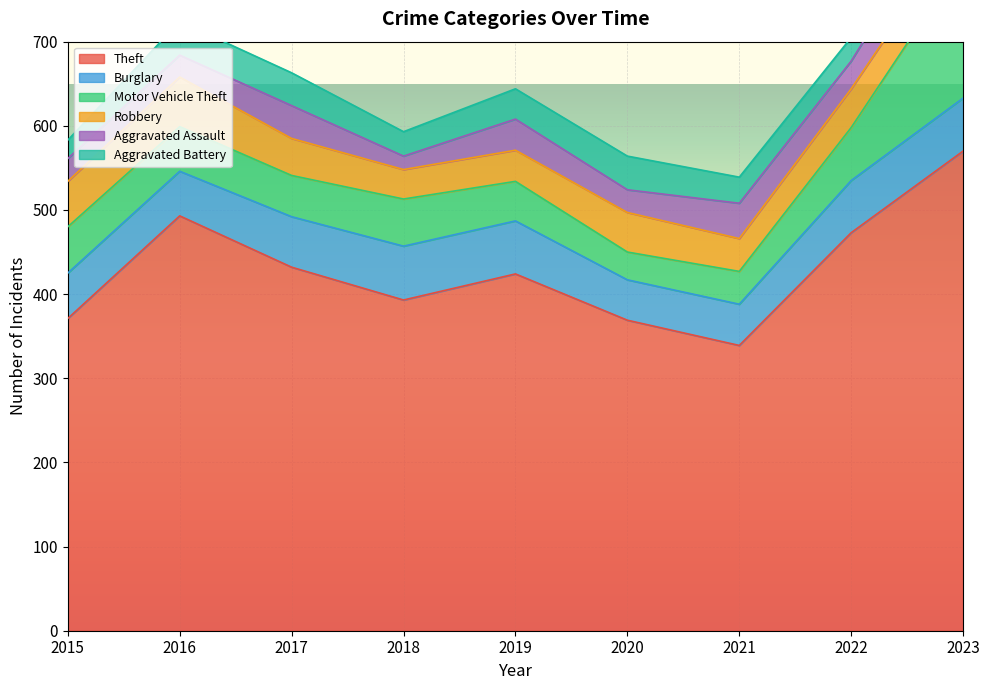

What is the sum of all Theft values?

3864